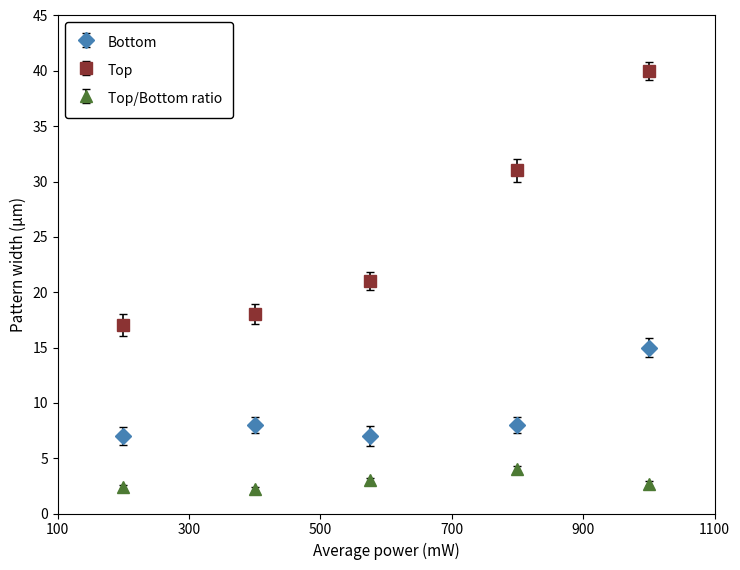

At how many categories does at least one series exceed 5?

5